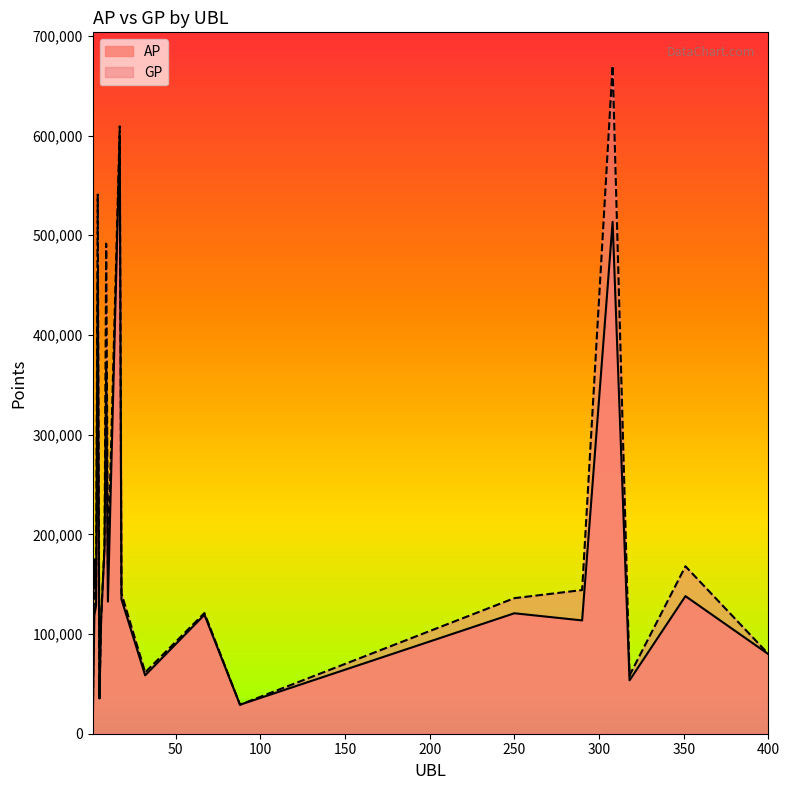

True or false: AP and GP intersect in this chart.

False